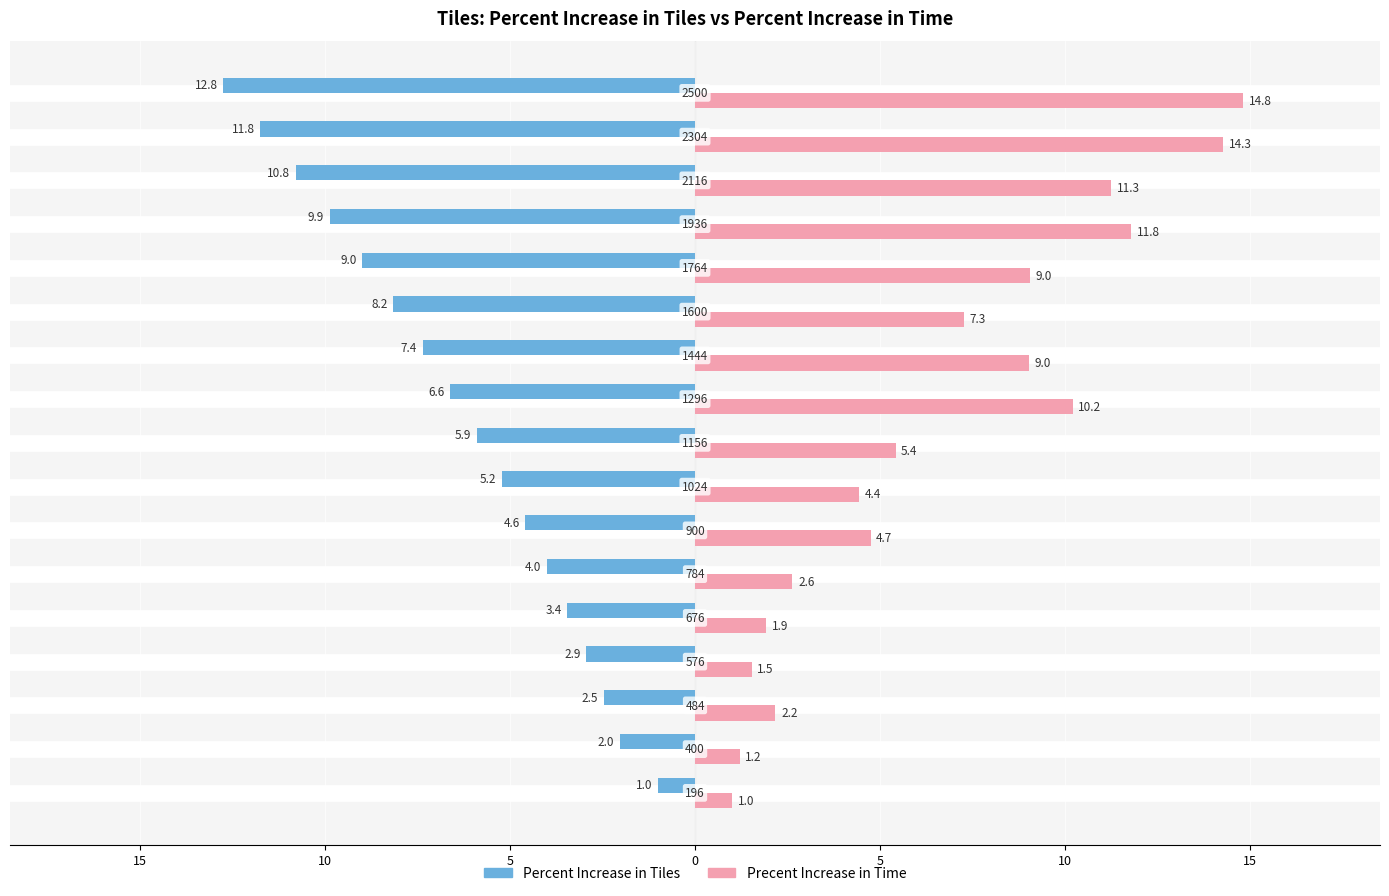

What are all the series names shown in the legend?

Percent Increase in Tiles, Precent Increase in Time